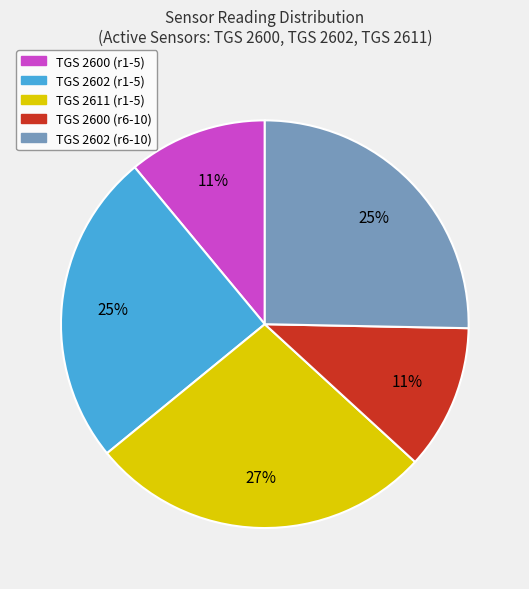

What is the ratio of the value at TGS 2602 (r1-5) to the value at TGS 2600 (r1-5)?

2.3